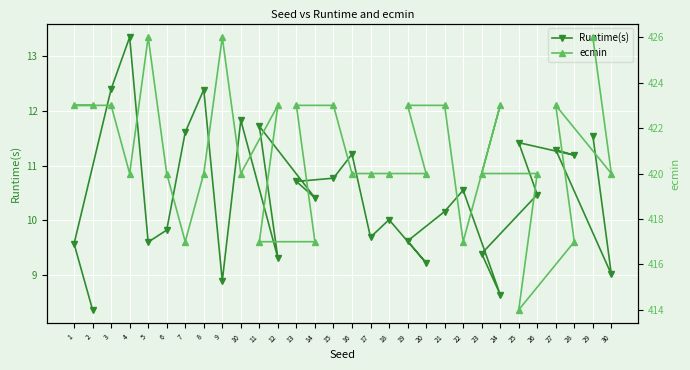

How many lines are shown in the chart?

2